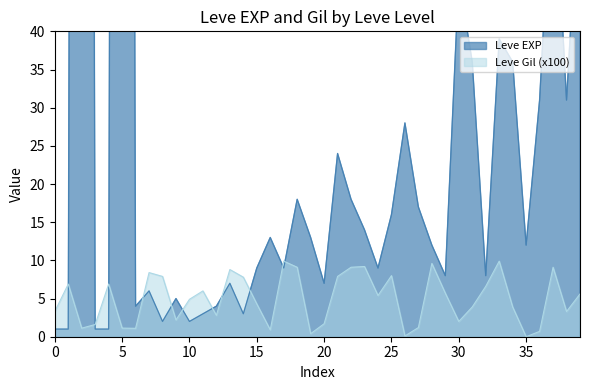

In Leve Gil, how many points are higher than both neighbors (excluding endpoints)?

11